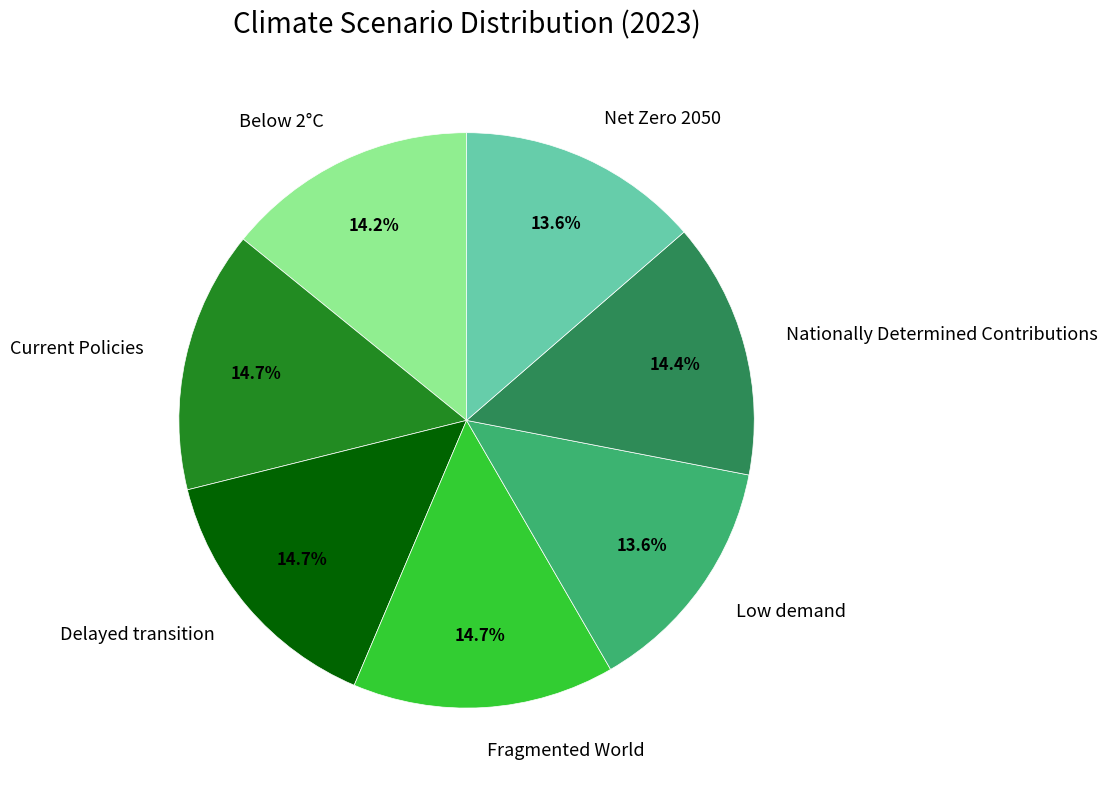

To the nearest percent, what is the difference between the largest and smallest slice percentages?

1%